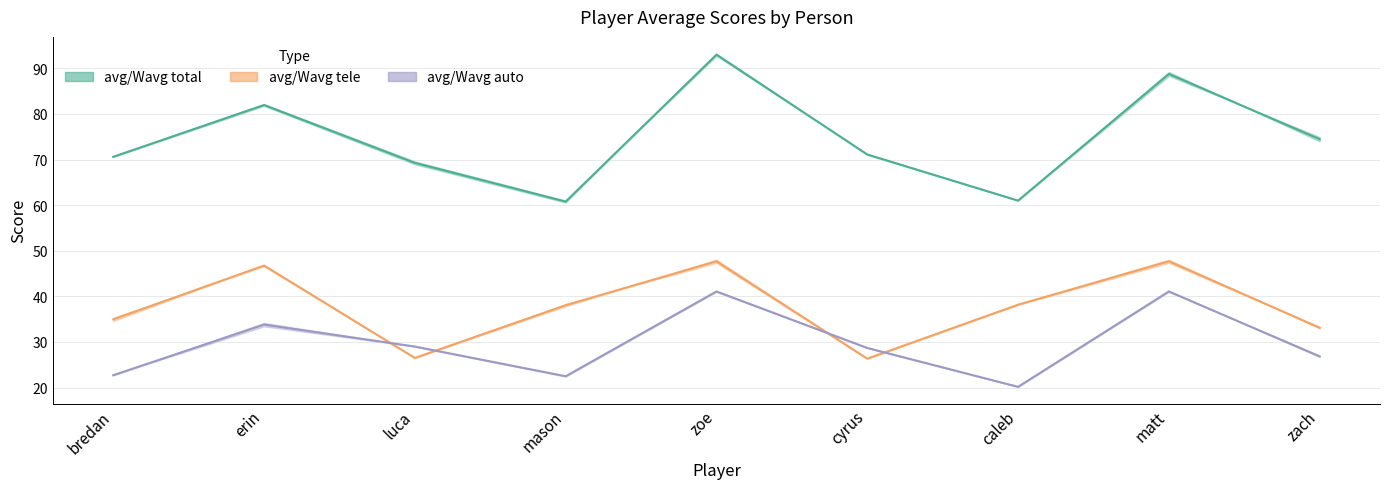

The avg/Wavg total series shows 16.8 at erin. True or false?

False